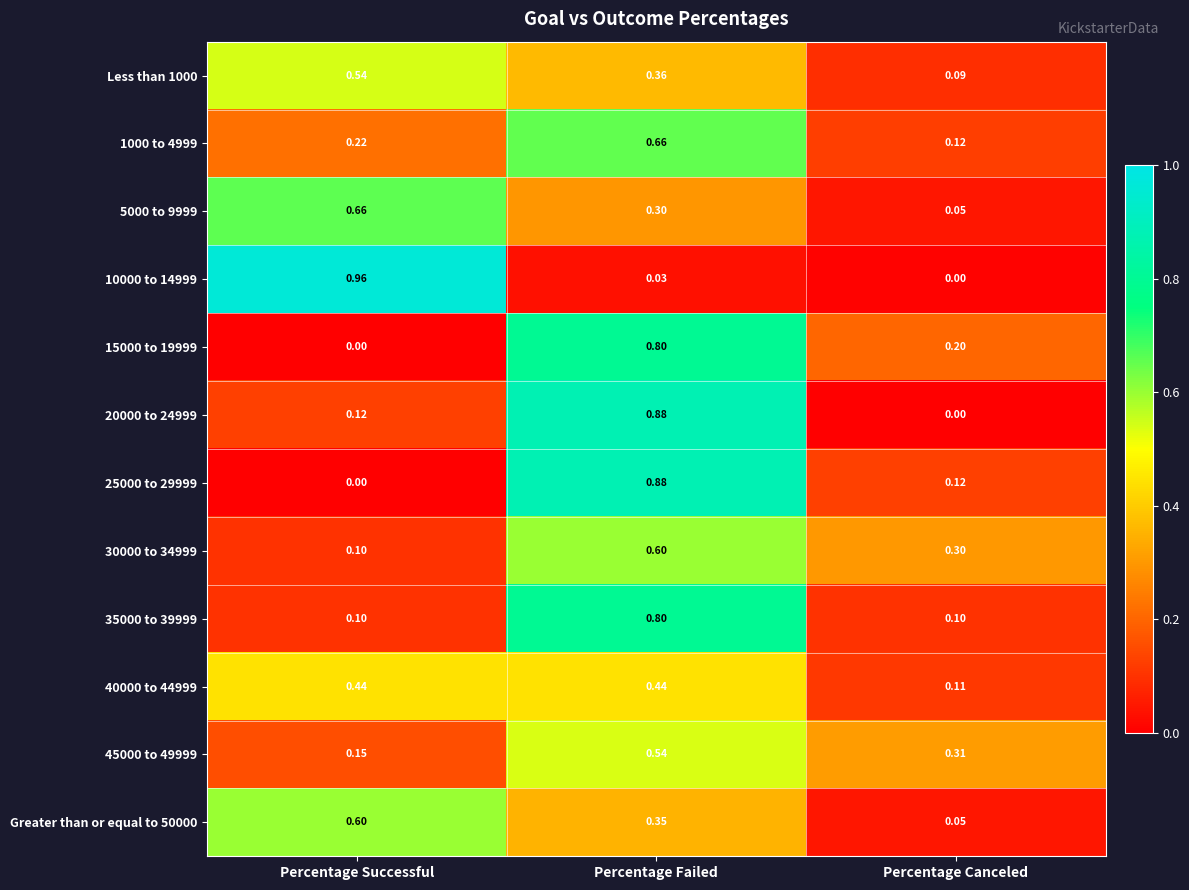

Which series changed the most between Percentage Successful and Percentage Canceled?

10000 to 14999